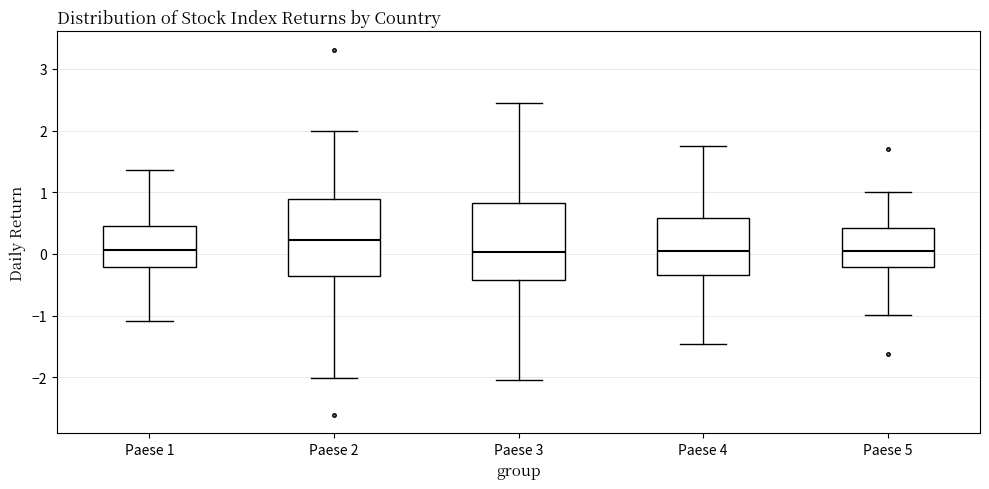

Reading left to right, transcribe this box plot: for each box, give where its median line is, the range the box spans, and where its two whiskers end, as read against the y-axis. The values are not printed on the chart, so give them approximately, as read against the axis.

Paese 1: median 0.1, box -0.2 to 0.4, whiskers -1.1 to 1.4
Paese 2: median 0.2, box -0.4 to 0.9, whiskers -2.0 to 2.0
Paese 3: median 0.0, box -0.4 to 0.8, whiskers -2.0 to 2.5
Paese 4: median 0.1, box -0.3 to 0.6, whiskers -1.5 to 1.7
Paese 5: median 0.1, box -0.2 to 0.4, whiskers -1.0 to 1.0